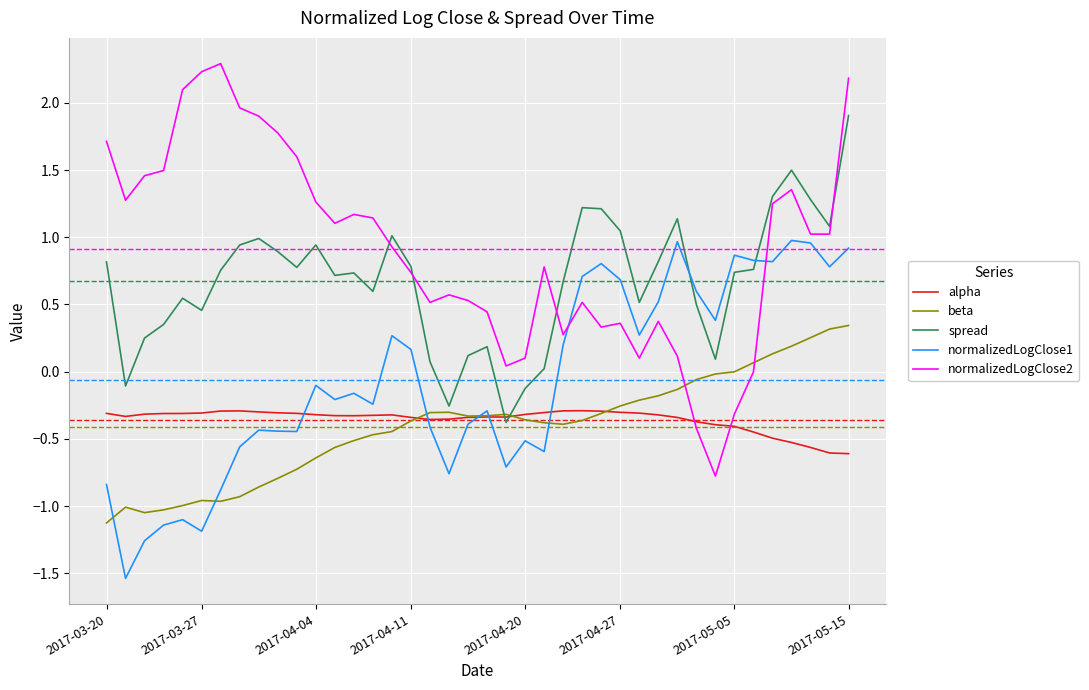

Which series has the largest range (max minus min)?

normalizedLogClose2